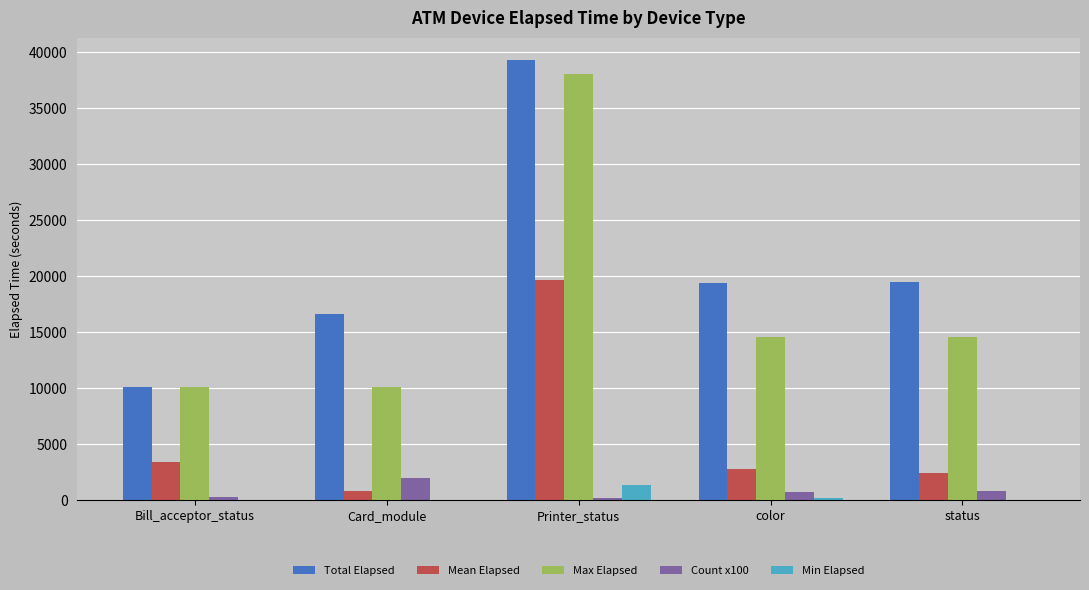

At which category does the chart reach its peak across all series?

Printer_status